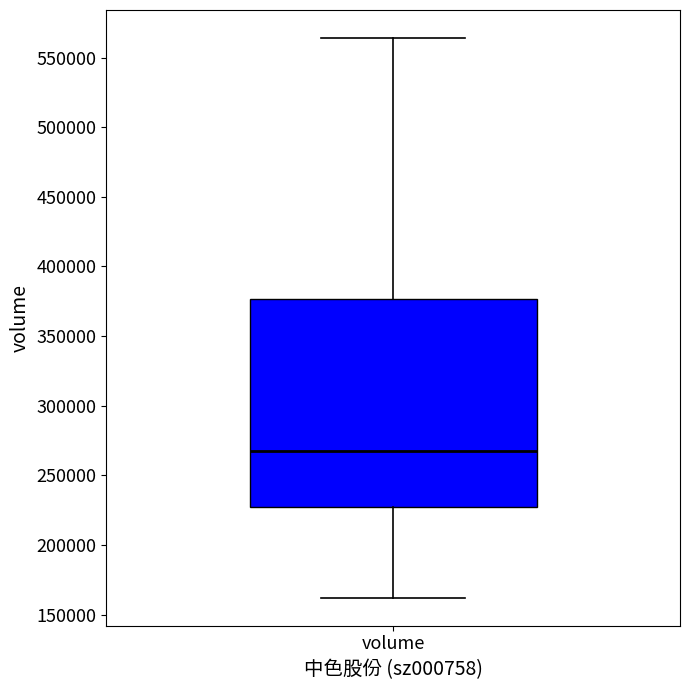

Read this box plot against the y-axis: the position of the median line, the range covered by the box, and the ends of both whiskers. The values are not printed on the chart, so give them approximately, as read against the axis.

median 265000, box 225000 to 375000, whiskers 160000 to 565000